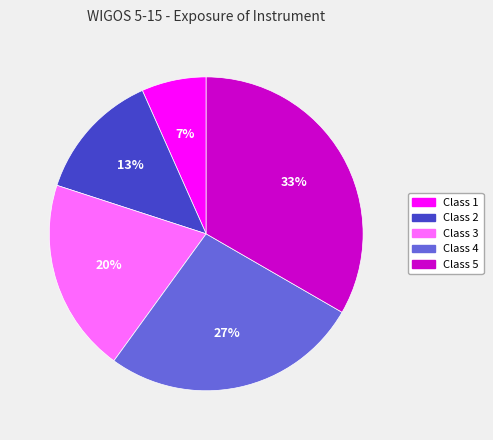

What is the largest slice in the pie chart?

Class 5